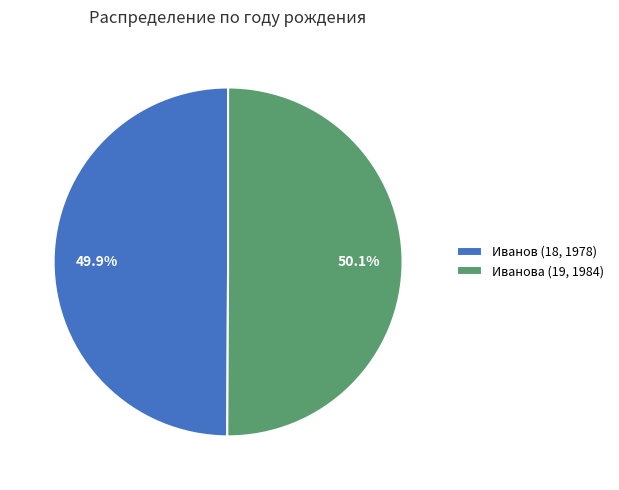

To the nearest percent, what portion does Иванов (18, 1978) represent?

50%